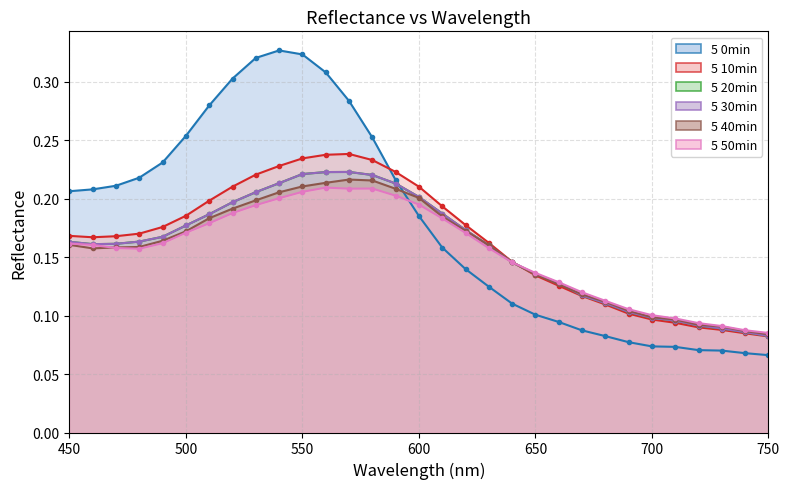

Reading left to right, what are all the values shown in this chart?

5 0min: 0.2	0.2	0.2	0.2	0.2	0.3	0.3	0.3	0.3	0.3	0.3	0.3	0.3	0.3	0.2	0.2	0.2	0.1	0.1	0.1	0.1	0.1	0.1	0.1	0.1	0.1	0.1	0.1	0.1	0.1	0.1
5 10min: 0.2	0.2	0.2	0.2	0.2	0.2	0.2	0.2	0.2	0.2	0.2	0.2	0.2	0.2	0.2	0.2	0.2	0.2	0.2	0.1	0.1	0.1	0.1	0.1	0.1	0.1	0.1	0.1	0.1	0.1	0.1
5 20min: 0.2	0.2	0.2	0.2	0.2	0.2	0.2	0.2	0.2	0.2	0.2	0.2	0.2	0.2	0.2	0.2	0.2	0.2	0.2	0.1	0.1	0.1	0.1	0.1	0.1	0.1	0.1	0.1	0.1	0.1	0.1
5 30min: 0.2	0.2	0.2	0.2	0.2	0.2	0.2	0.2	0.2	0.2	0.2	0.2	0.2	0.2	0.2	0.2	0.2	0.2	0.2	0.1	0.1	0.1	0.1	0.1	0.1	0.1	0.1	0.1	0.1	0.1	0.1
5 40min: 0.2	0.2	0.2	0.2	0.2	0.2	0.2	0.2	0.2	0.2	0.2	0.2	0.2	0.2	0.2	0.2	0.2	0.2	0.2	0.1	0.1	0.1	0.1	0.1	0.1	0.1	0.1	0.1	0.1	0.1	0.1
5 50min: 0.2	0.2	0.2	0.2	0.2	0.2	0.2	0.2	0.2	0.2	0.2	0.2	0.2	0.2	0.2	0.2	0.2	0.2	0.2	0.1	0.1	0.1	0.1	0.1	0.1	0.1	0.1	0.1	0.1	0.1	0.1